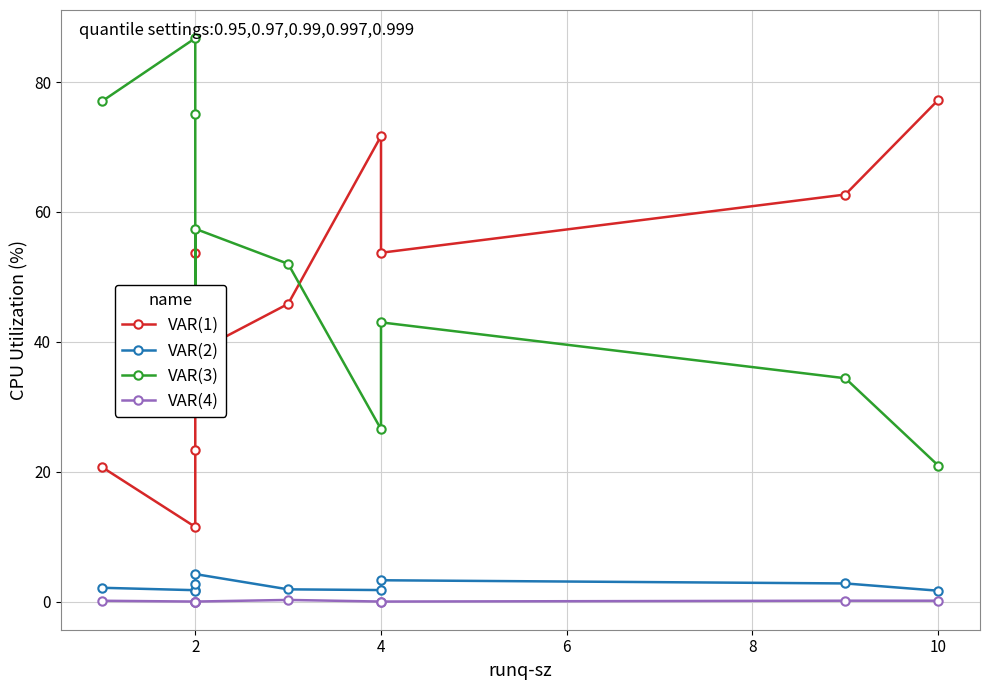

Rank the series by their maximum value, from lowest to highest.

VAR(4), VAR(2), VAR(1), VAR(3)